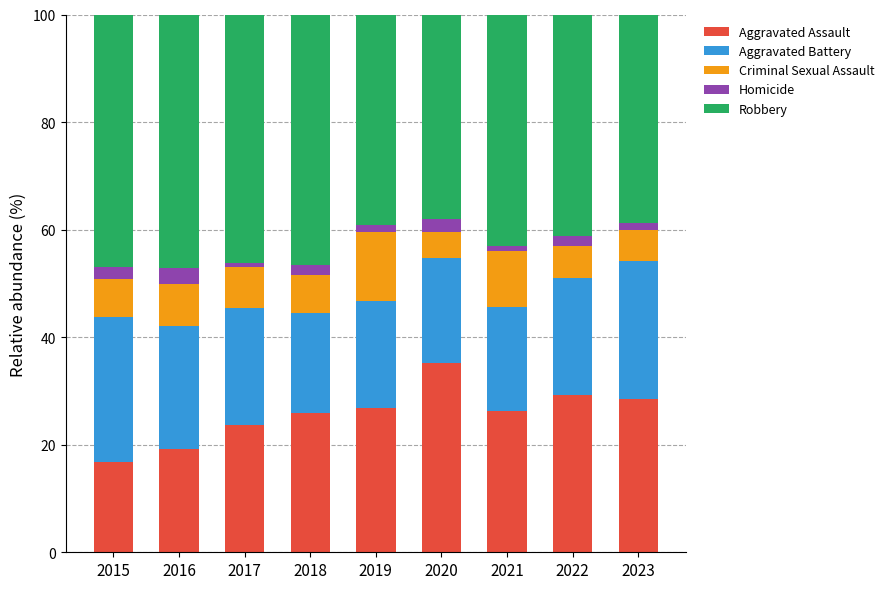

The Aggravated Assault series shows 23.7 at 2017. True or false?

True